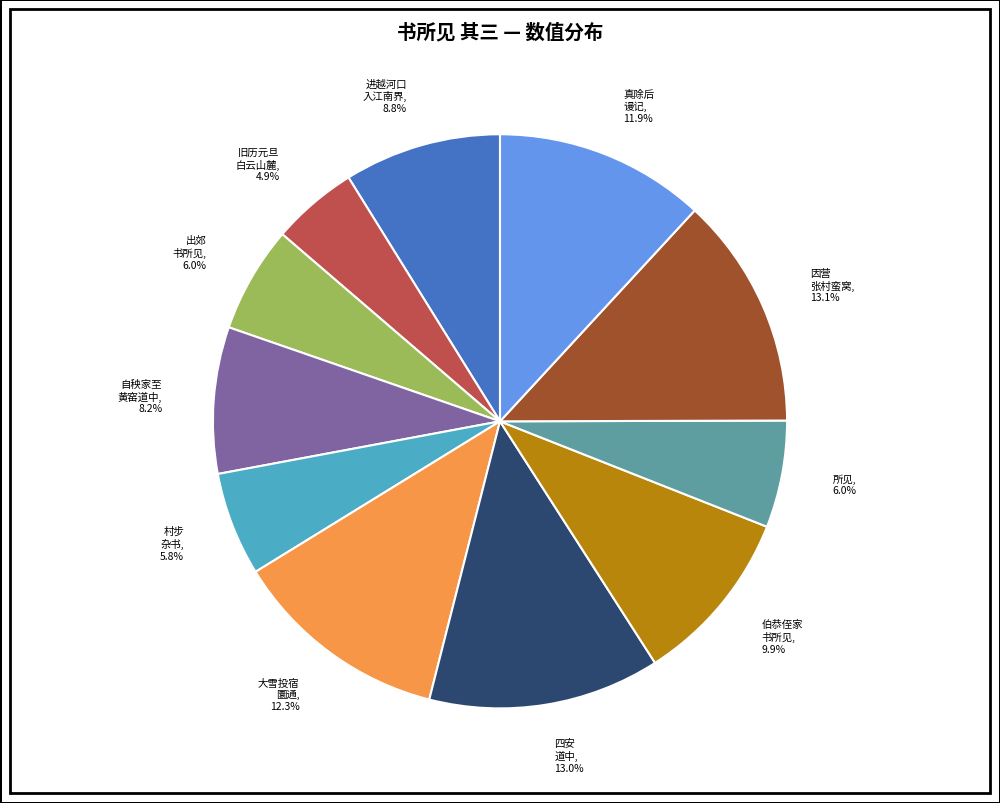

Does any single category account for the majority?

No